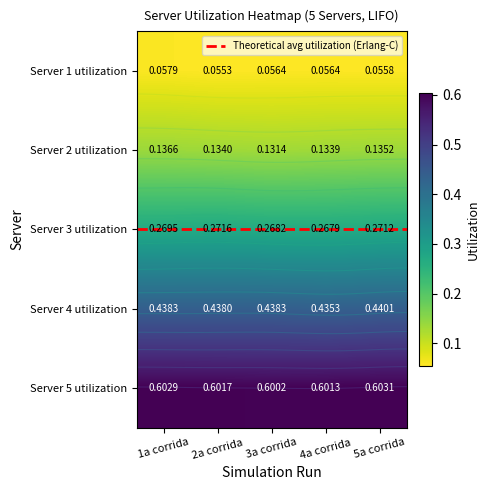

How many data points does each series have?

5